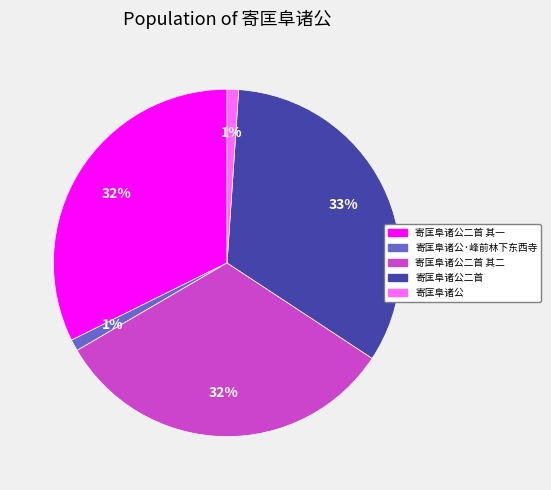

Which has a higher value, 寄匡阜诸公·峰前林下东西寺 or 寄匡阜诸公二首 其一?

寄匡阜诸公二首 其一